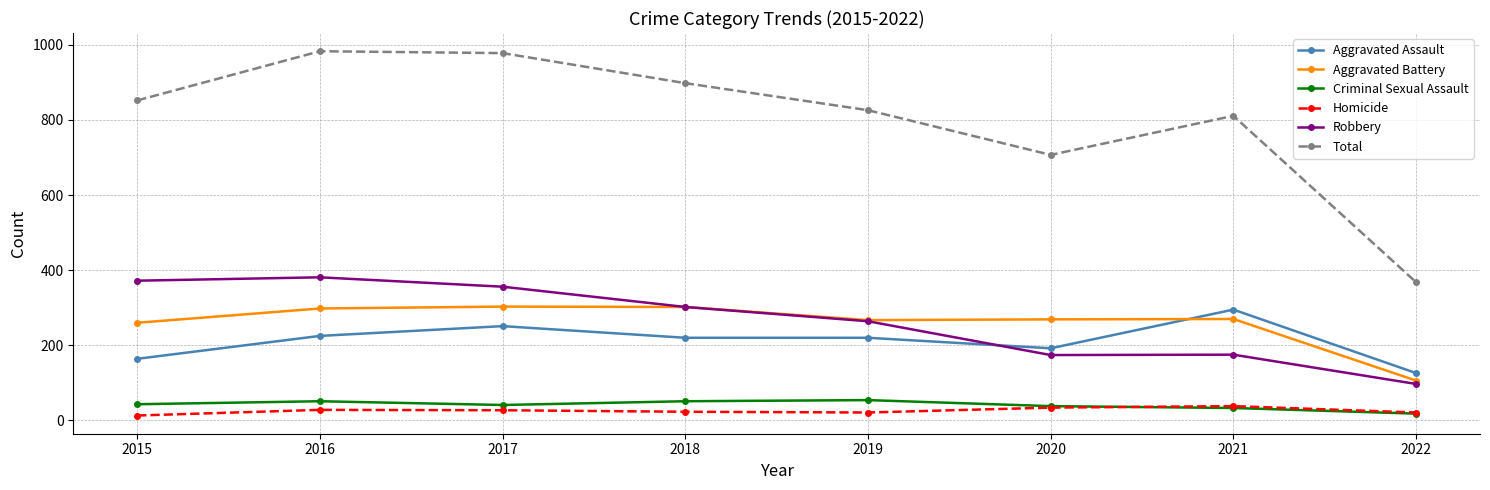

Does the chart have visible grid lines?

Yes